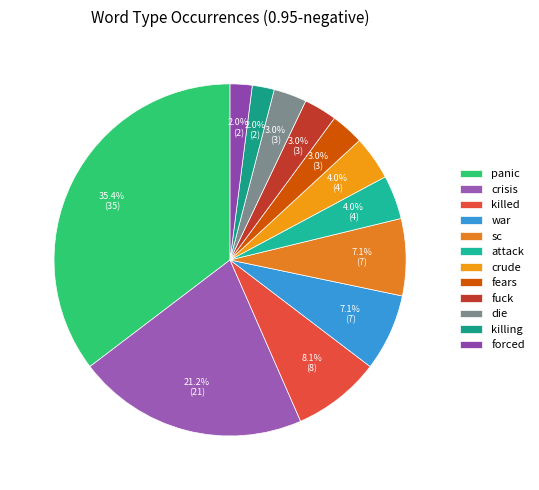

Count the number of slices in the pie.

12